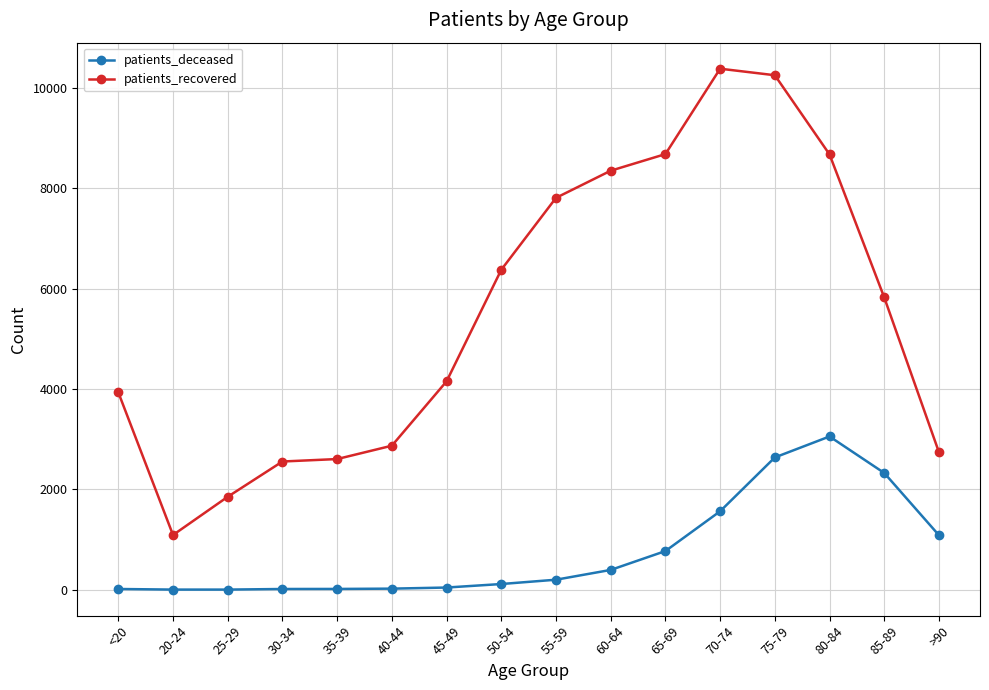

What is the label of the 9th point from the left?

55-59